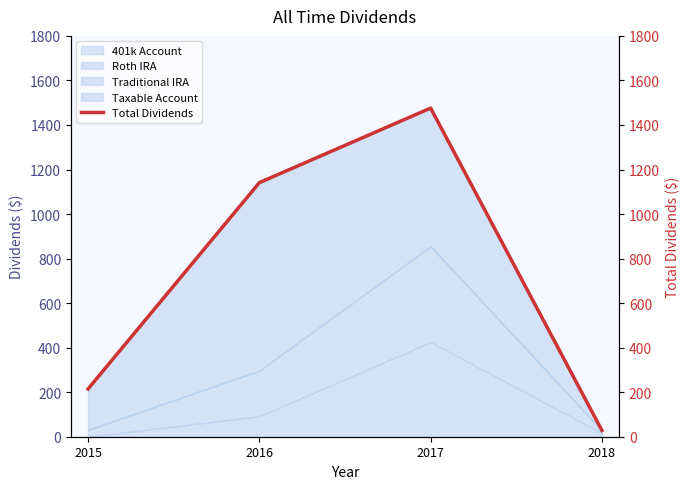

What is the average value?

714.9